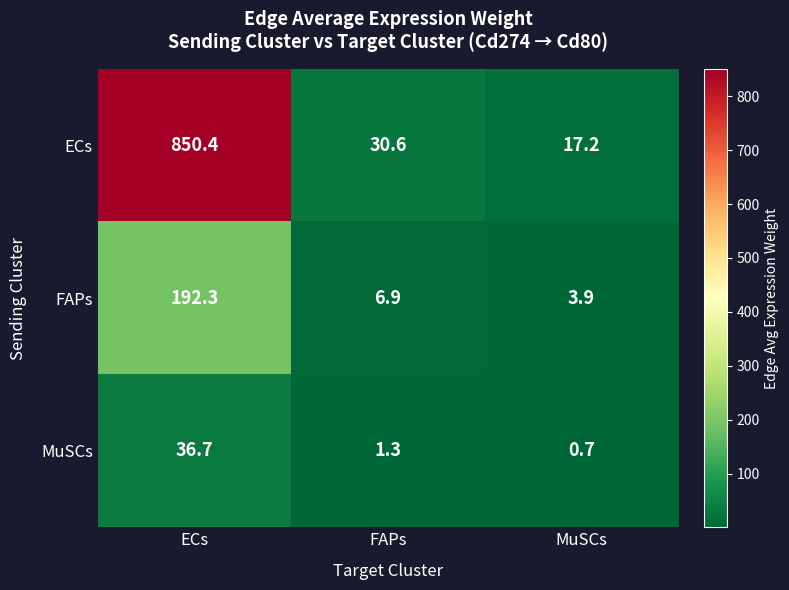

At which category does the chart reach its peak across all series?

ECs